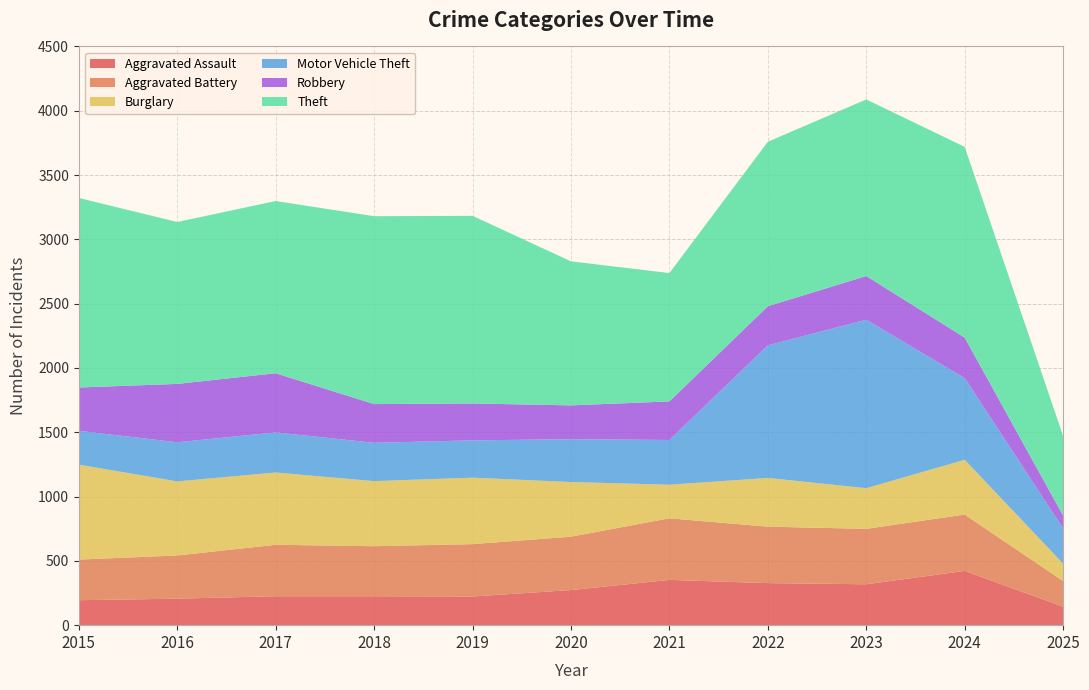

Reading right to left, extract all data points from this chart.

Aggravated Assault: 144	422	318	327	352	273	223	225	225	206	194
Aggravated Battery: 199	438	431	439	479	415	407	389	400	336	316
Burglary: 136	426	316	379	261	425	517	506	562	576	738
Motor Vehicle Theft: 274	635	1310	1031	348	333	290	298	312	304	263
Robbery: 99	315	340	304	300	263	287	301	460	454	337
Theft: 619	1483	1373	1279	998	1120	1459	1461	1339	1259	1474